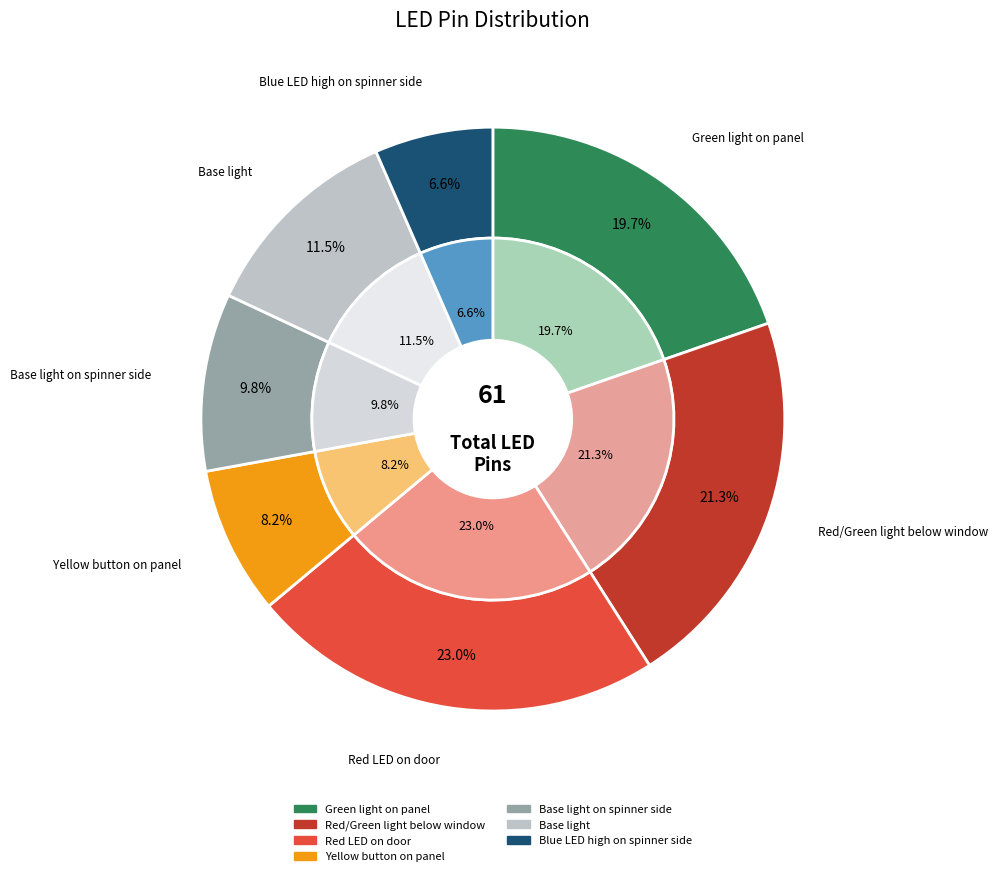

What percentage is the Base light slice, to the nearest percent?

11%